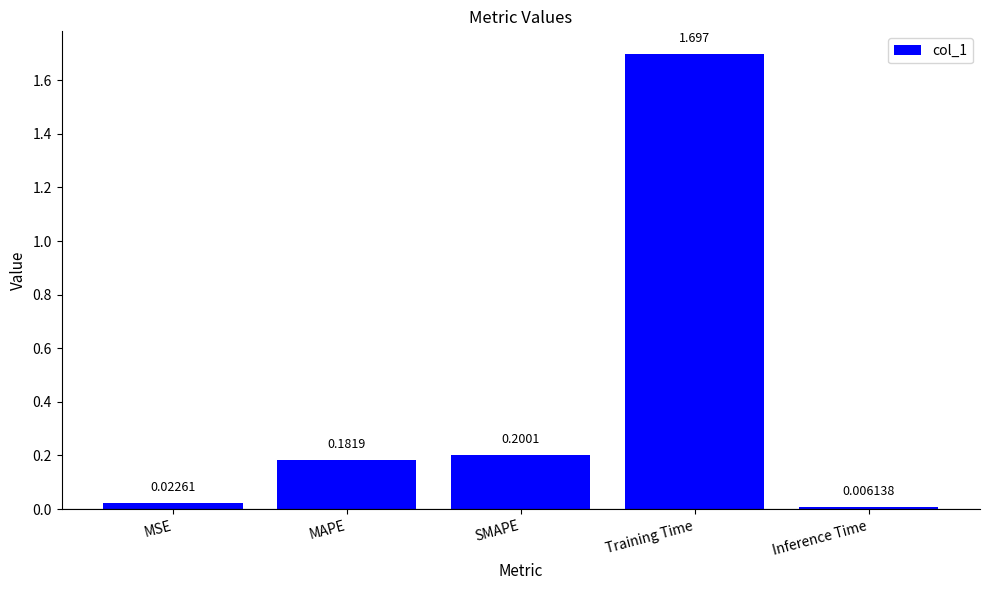

How many categories are shown in the chart?

5